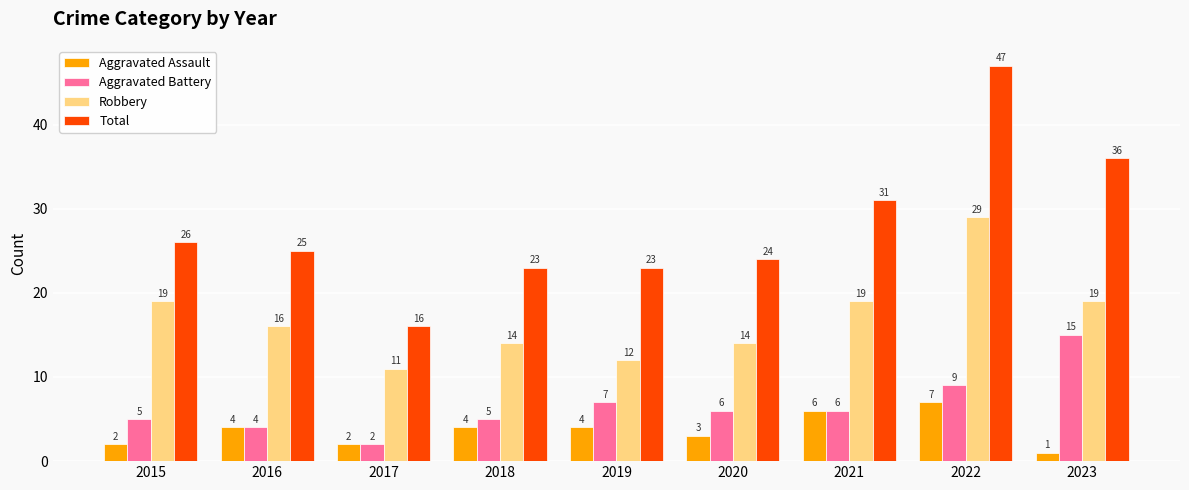

The Total series shows 47 at 2022. True or false?

True